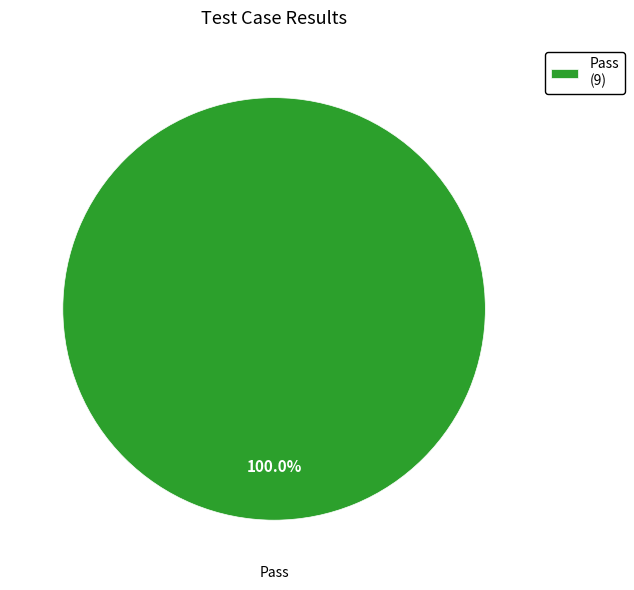

Does any single category account for the majority?

Yes